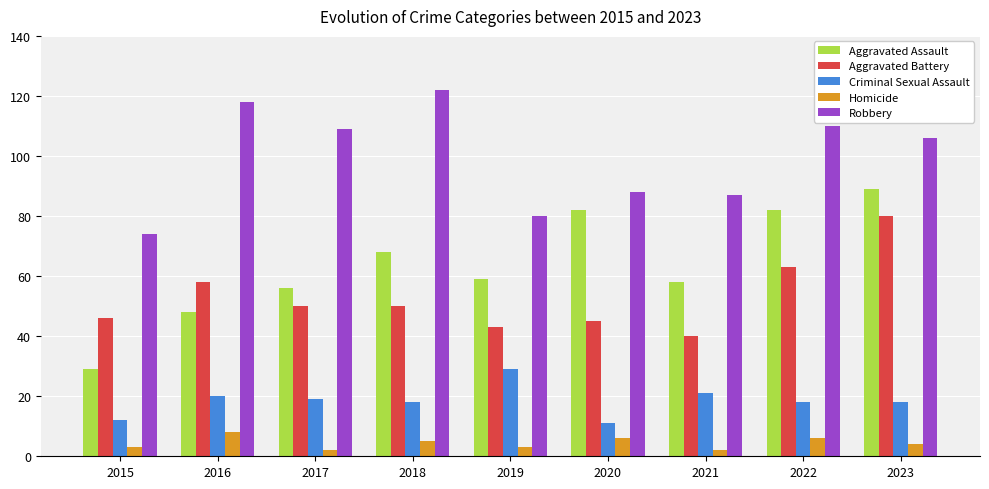

Which series has the widest spread of values?

Aggravated Assault